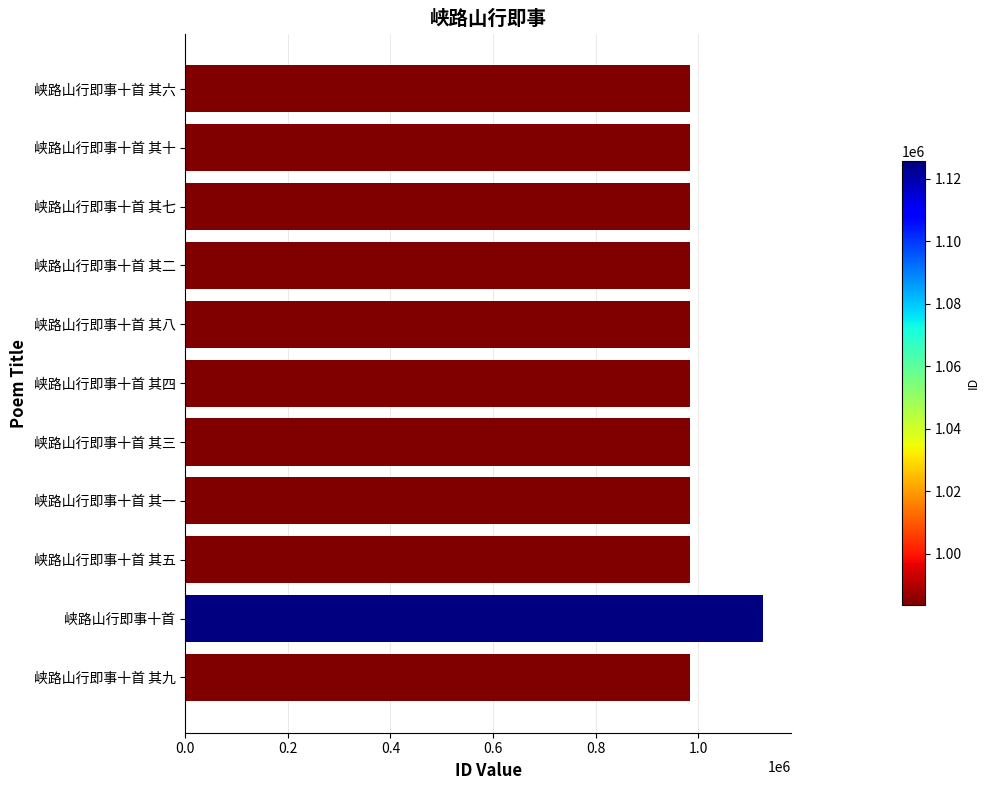

What is the label of the 3rd bar from the bottom?

峡路山行即事十首 其五